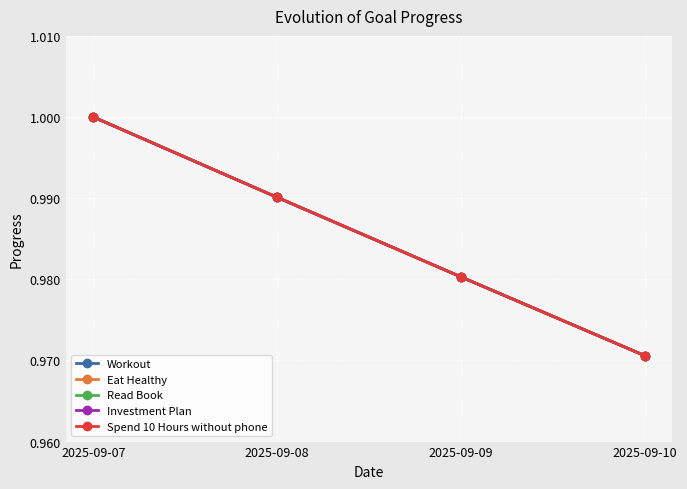

Is this an area chart (filled region under the line)?

No